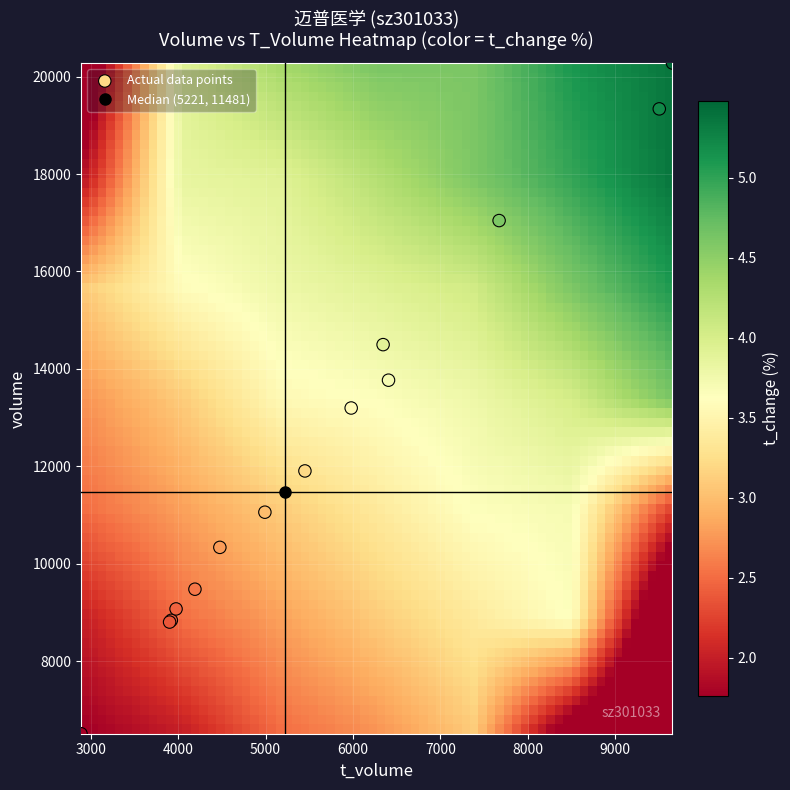

What Y value in the scatter plot is closest to 13394?

13197